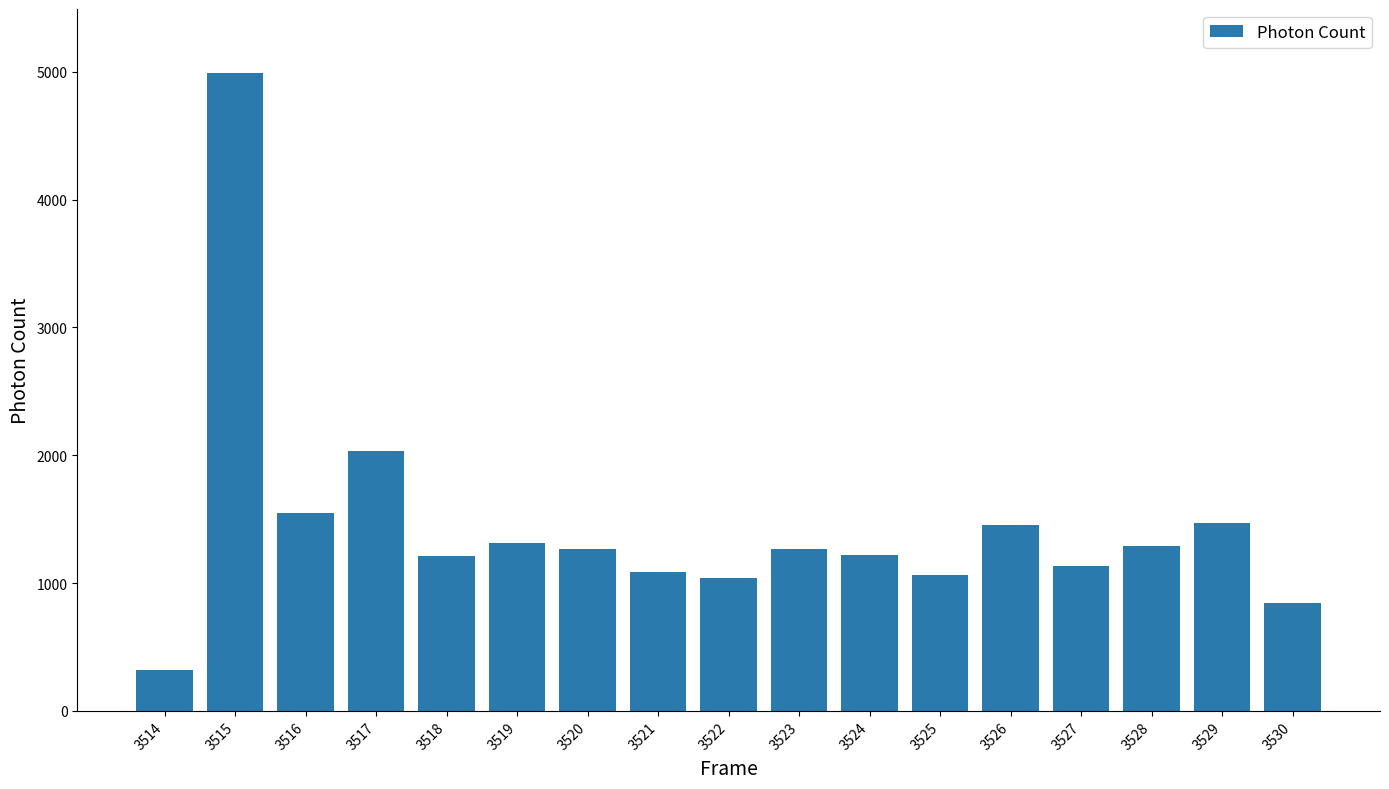

Are the bars grouped side by side (vs. stacked)?

No